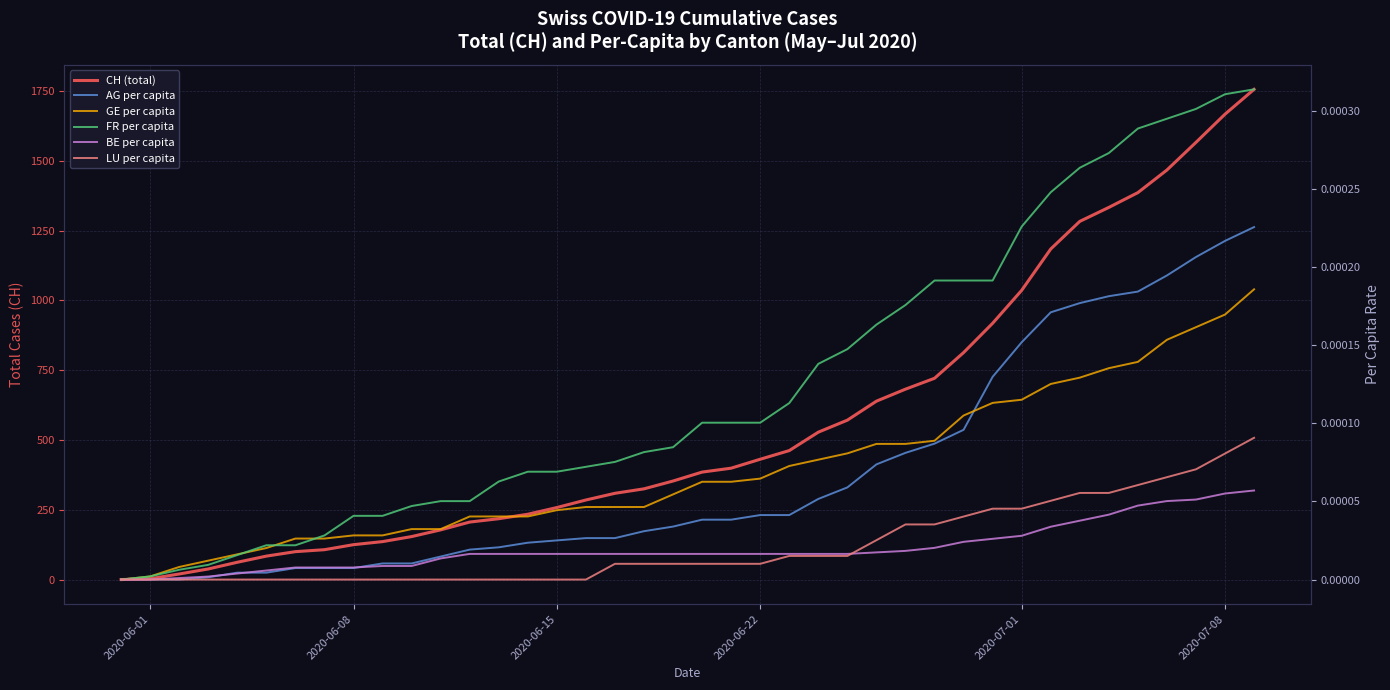

The value of BE per capita at 2020-06-15 is 0.0. True or false?

True